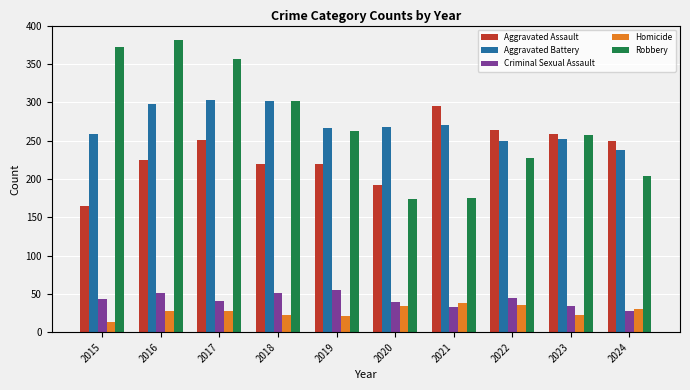

How many groups of bars are there?

10